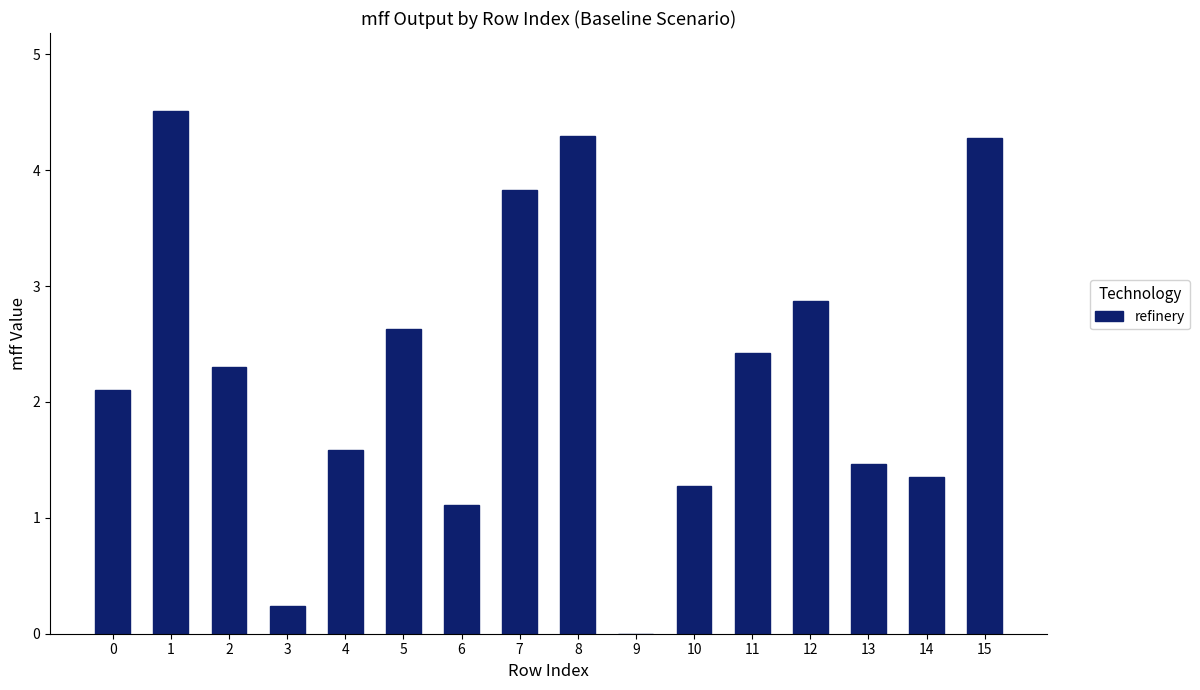

Read the value at 11.

2.4